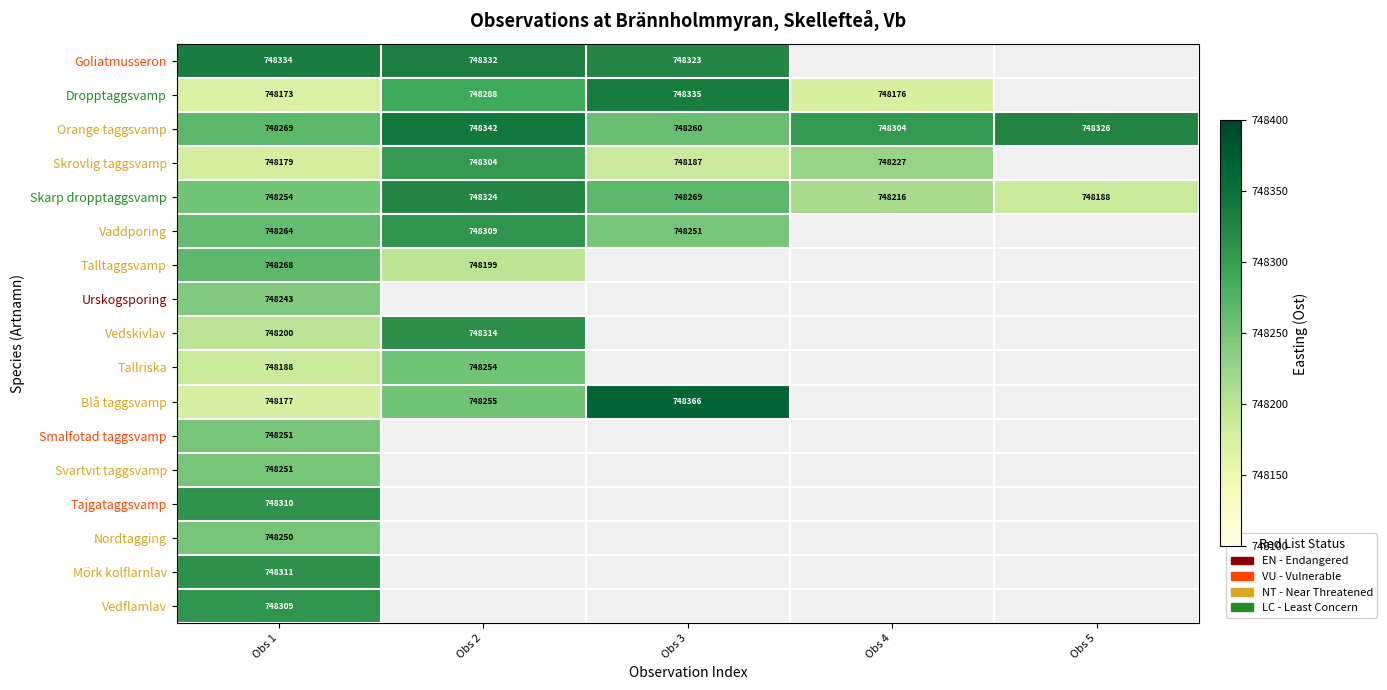

At how many categories does at least one series exceed 748332?

3